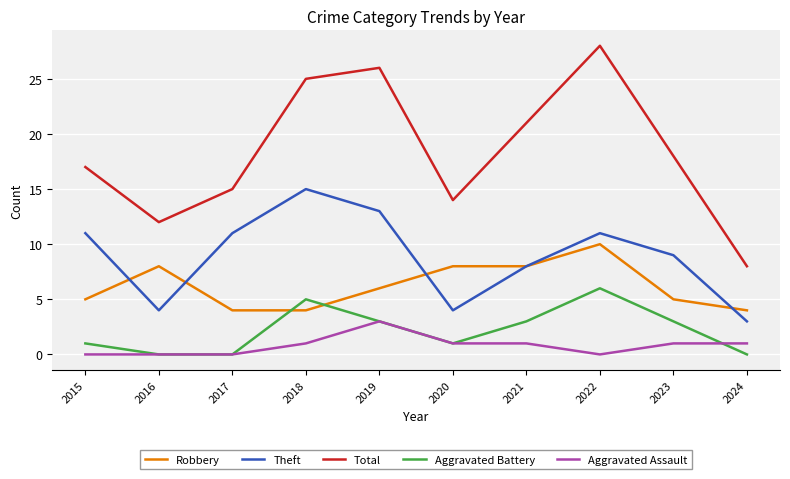

What is the average value of the Robbery series?

6